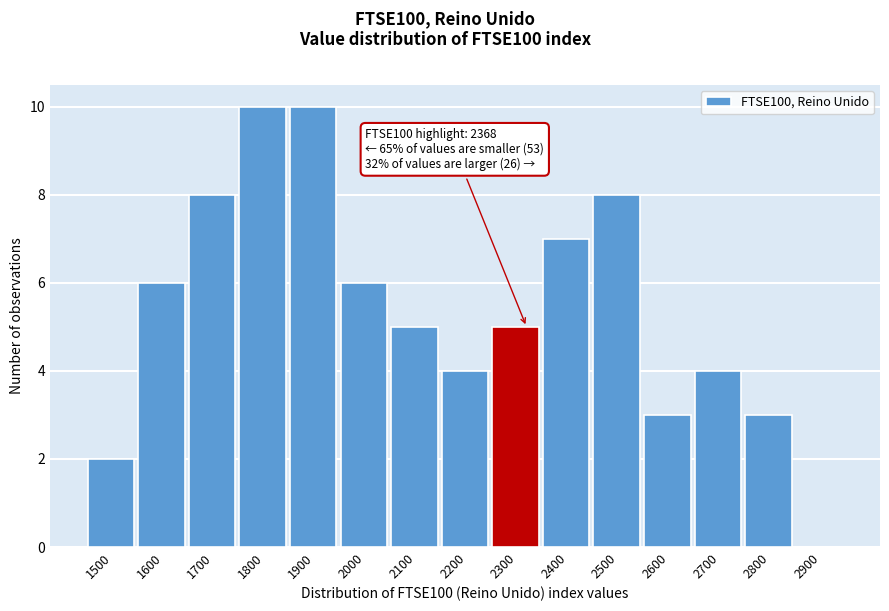

Reading left to right, extract all data points from this chart.

1500=2	1600=6	1700=8	1800=10	1900=10	2000=6	2100=5	2200=4	2300=5	2400=7	2500=8	2600=3	2700=4	2800=3	2900=0